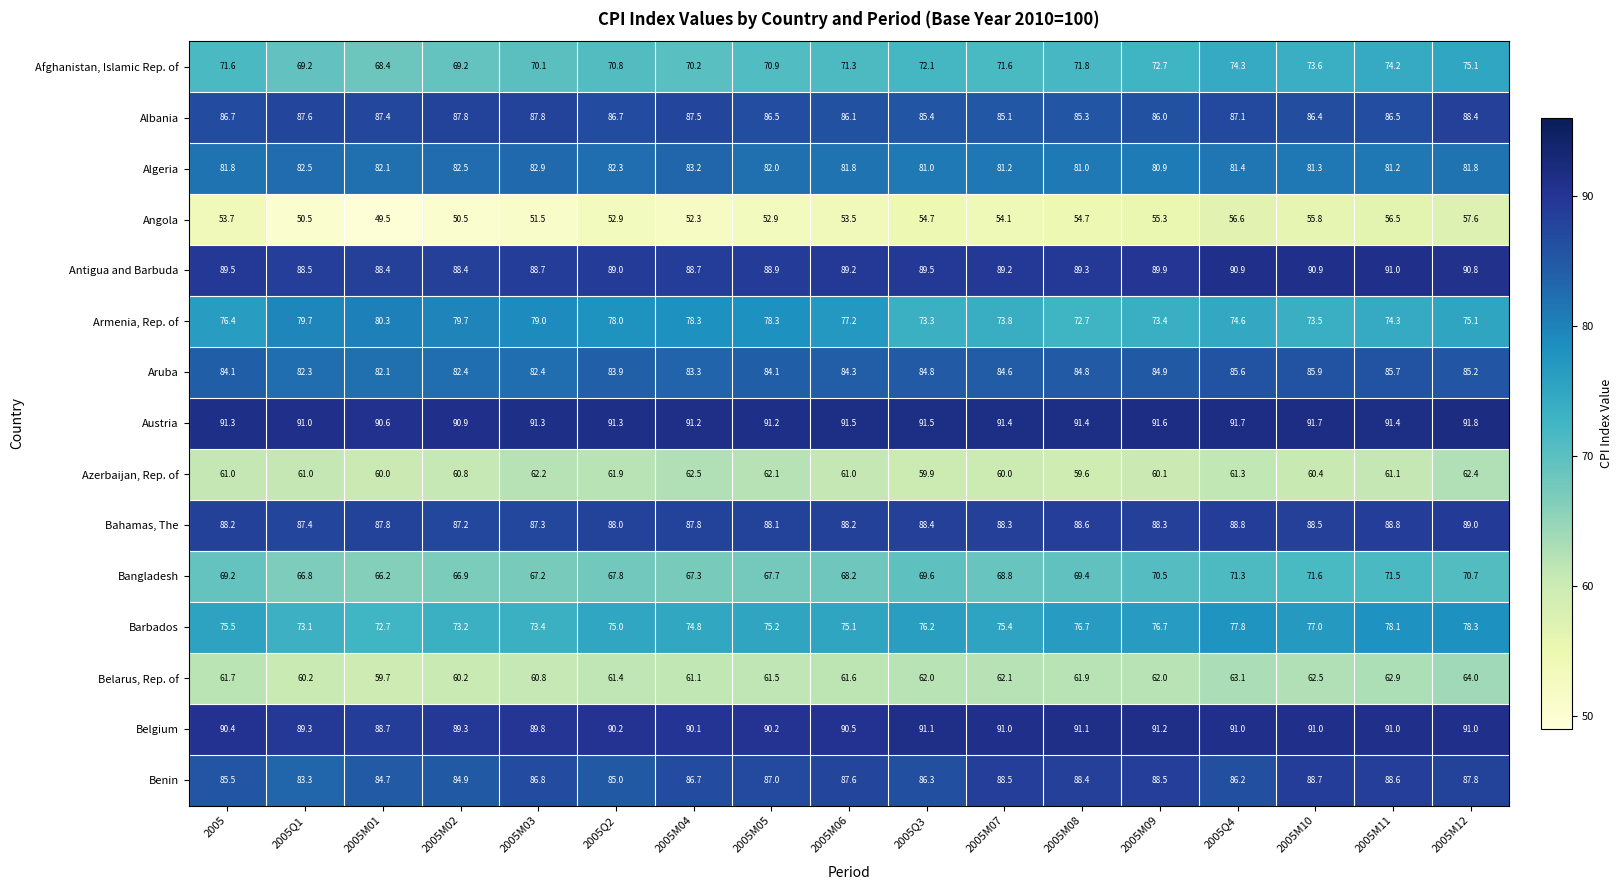

Between 2005M08 and 2005M09, which series saw the biggest shift?

Bangladesh